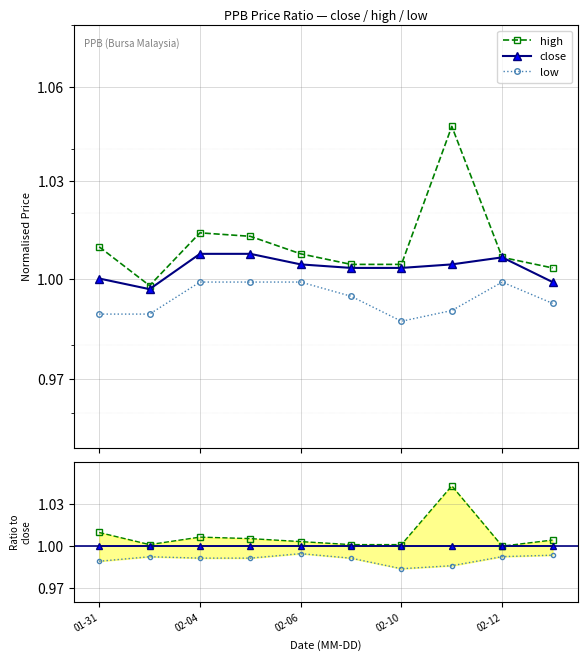

What is the average value of the low series?

1.0